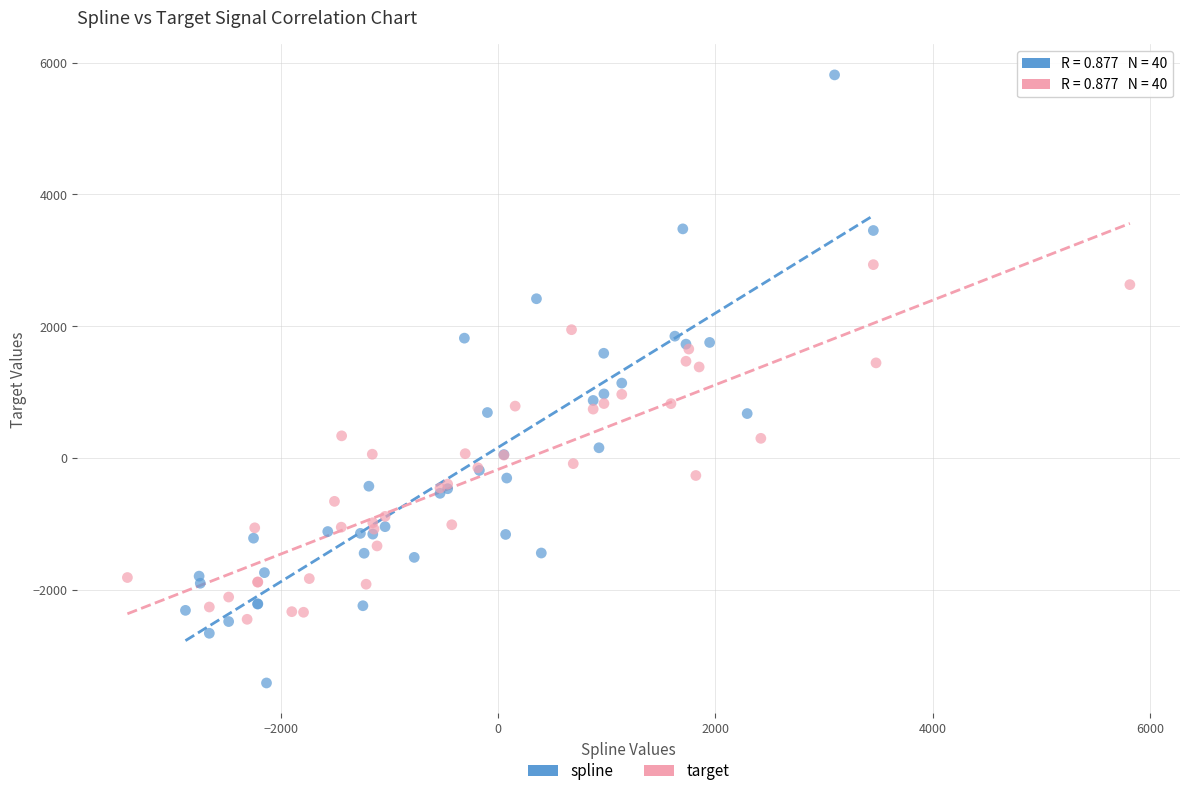

Which series contains the lowest Y value?

spline